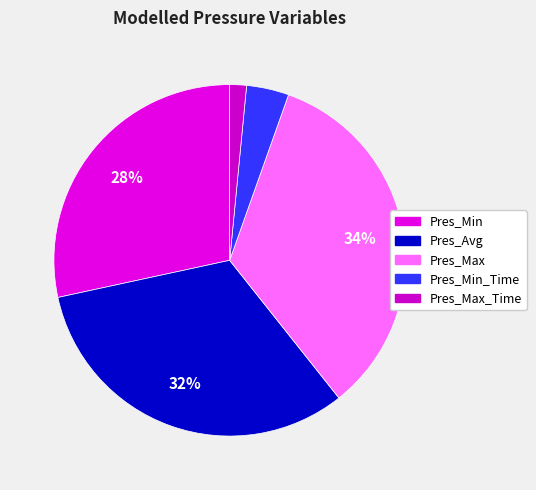

To the nearest percent, what is the difference between the largest and smallest slice percentages?

32%